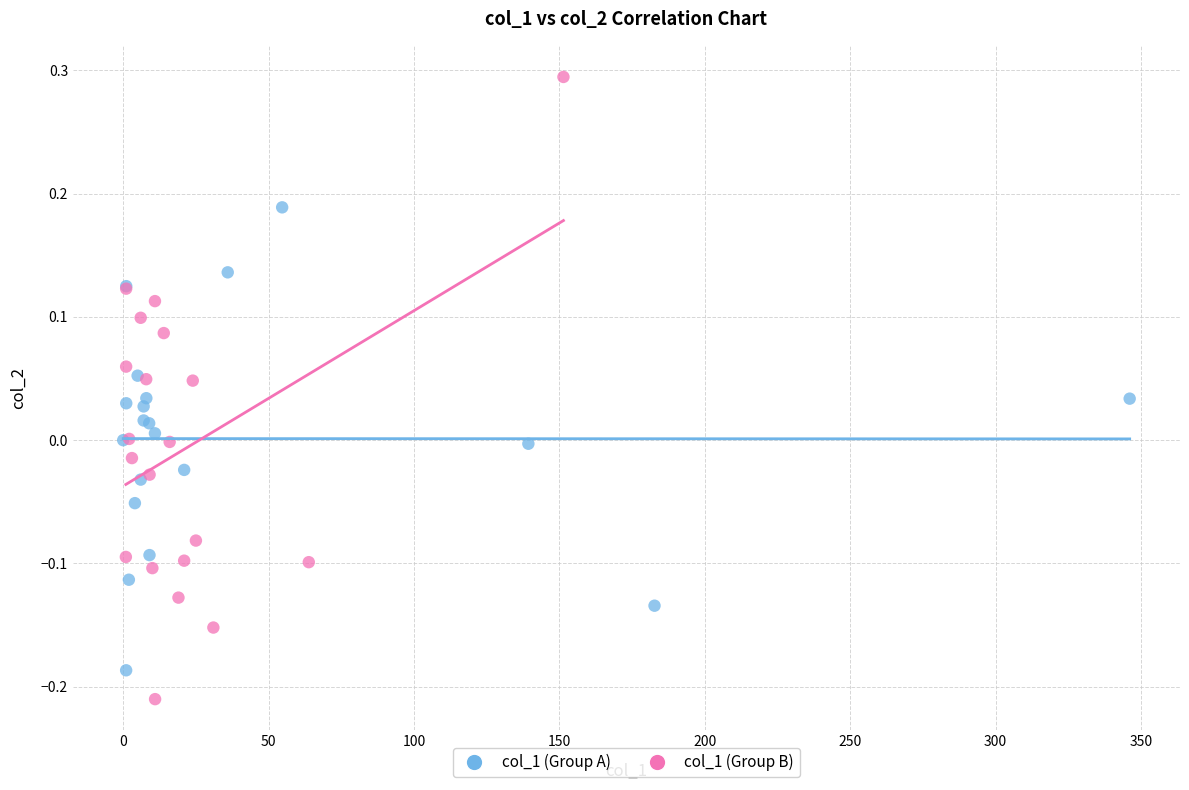

What are all the series names shown in the legend?

col_1 (Group A), col_1 (Group B)